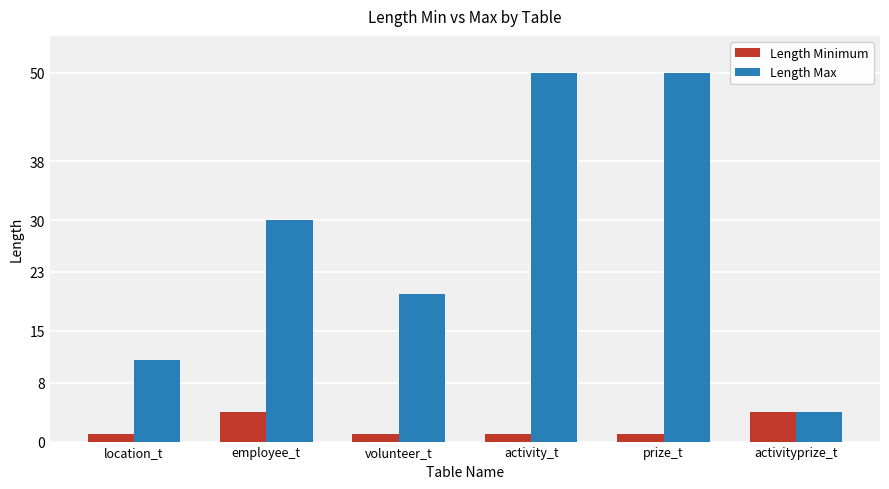

What is the label of the 3rd bar from the right?

activity_t